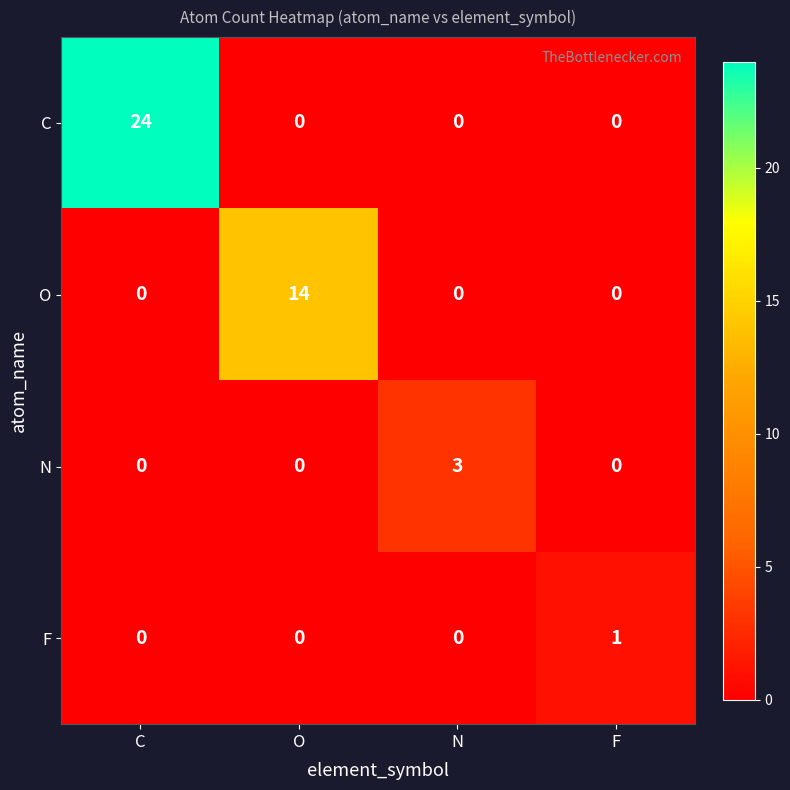

How many categories are shown in the chart?

4